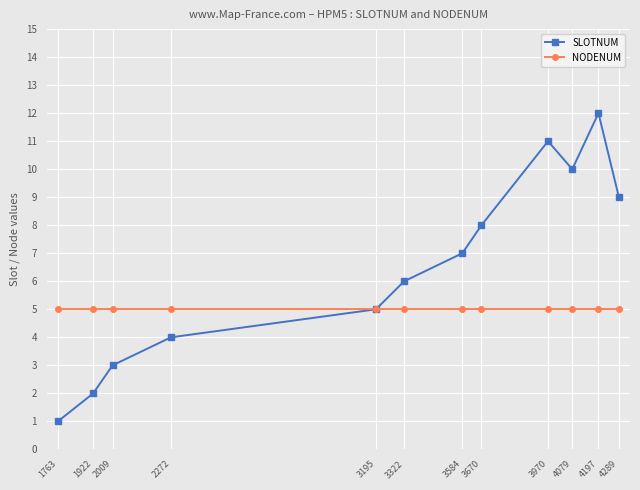

Which label corresponds to the largest value in the chart?

4197